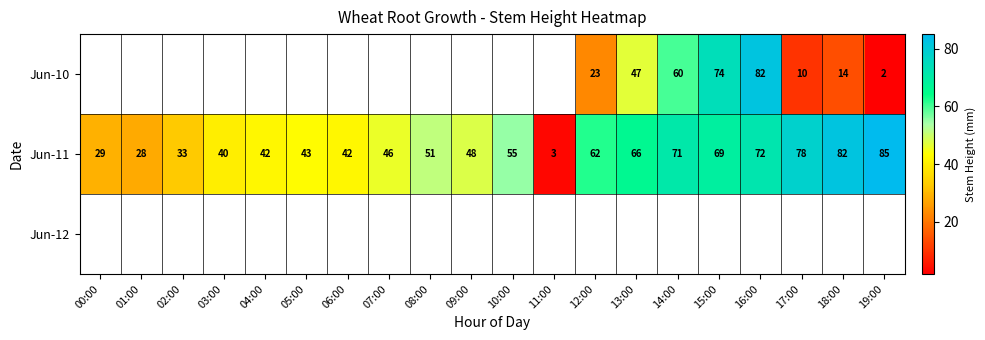

How many distinct data groups are displayed?

3